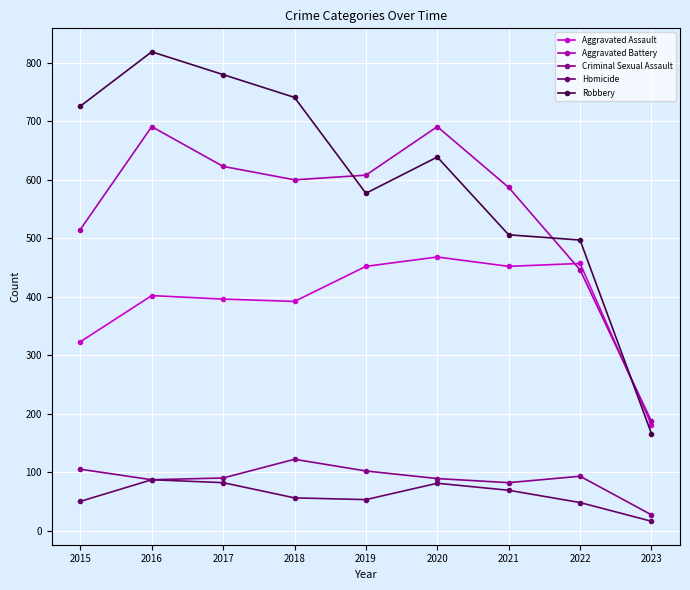

Read the Homicide value at 2018, to the nearest 10.

60